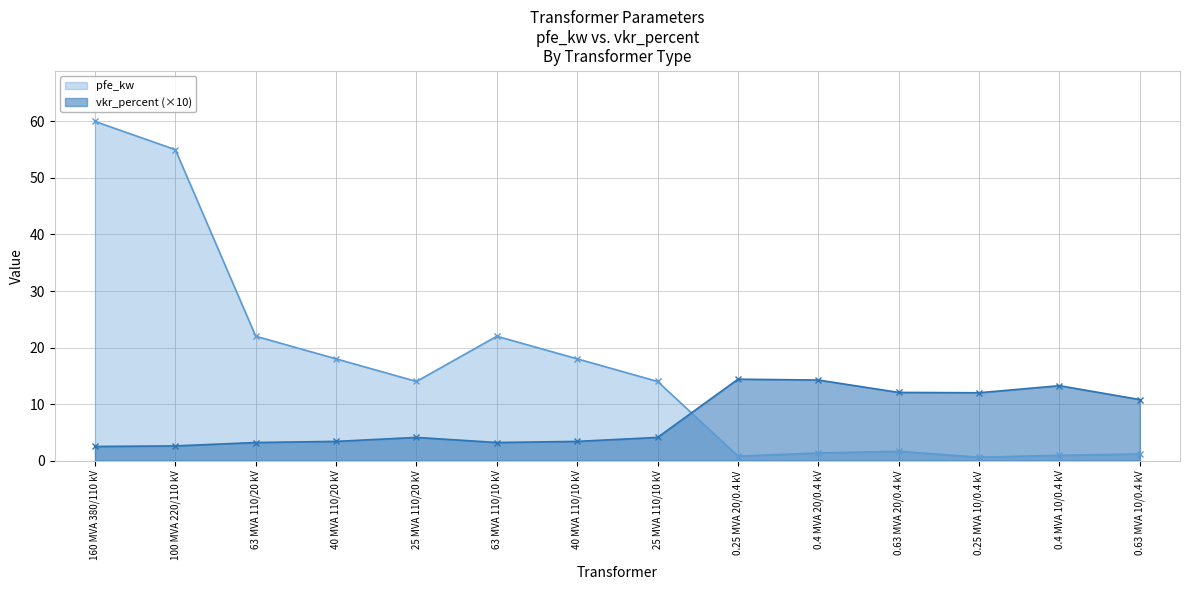

What is the difference between the pfe_kw values at 0.4 MVA 20/0.4 kV and 0.63 MVA 10/0.4 kV?

0.2